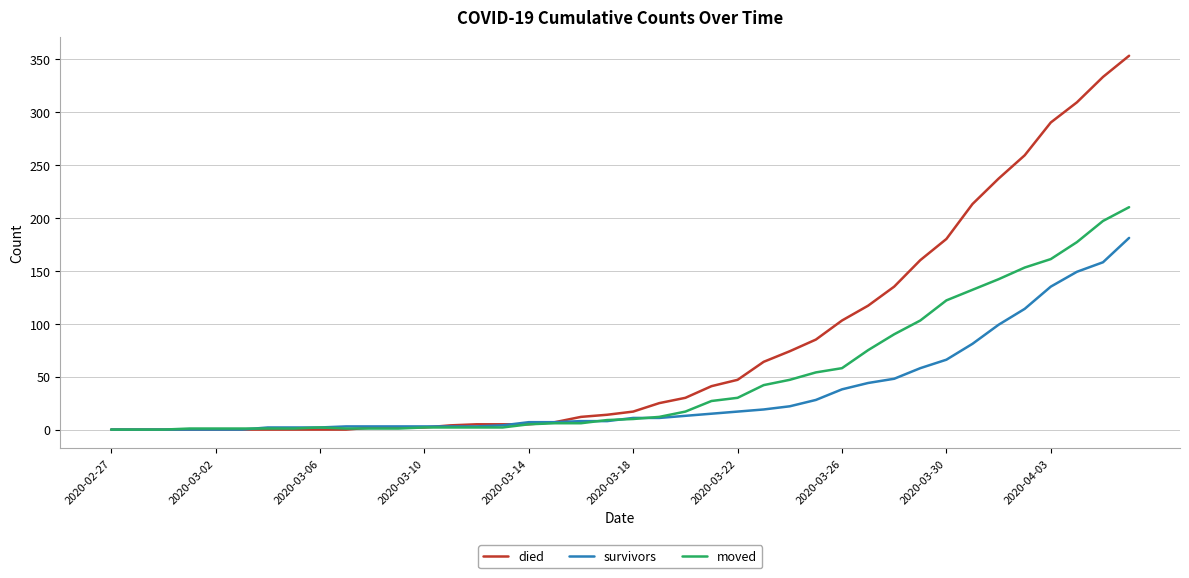

Which series has the largest range (max minus min)?

died